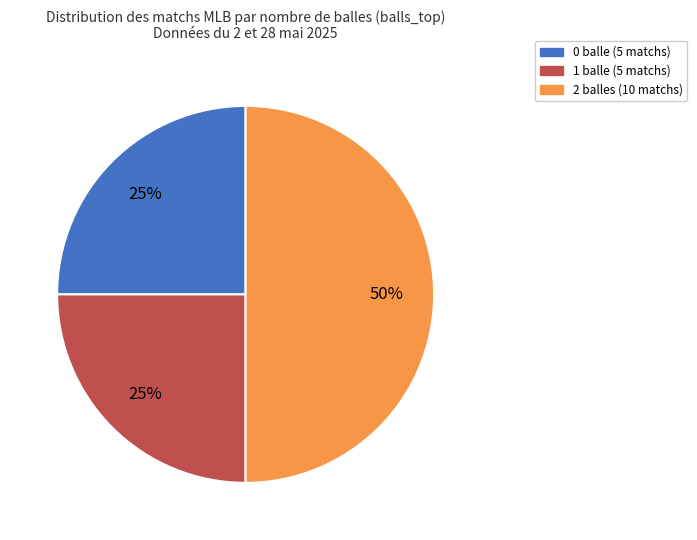

To the nearest percent, what is the average slice percentage?

33%